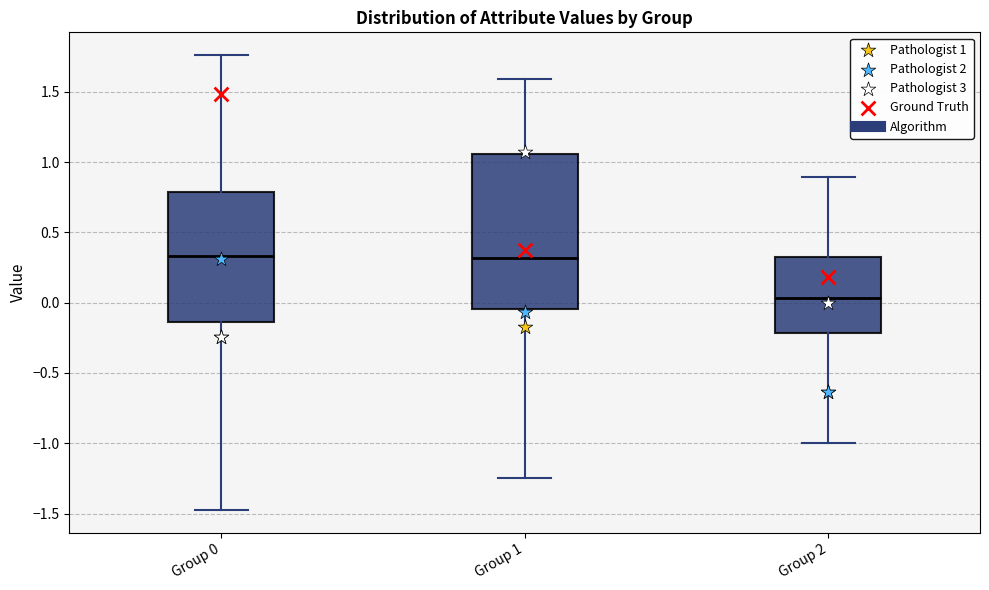

Reading left to right, read every box against the y-axis: the position of its median line, the range the box covers, and the ends of its whiskers. The values are not printed on the chart, so give them approximately, as read against the axis.

Group 0: median 0.35, box -0.15 to 0.80, whiskers -1.45 to 1.75
Group 1: median 0.30, box -0.05 to 1.05, whiskers -1.25 to 1.60
Group 2: median 0.05, box -0.20 to 0.30, whiskers -1.00 to 0.90